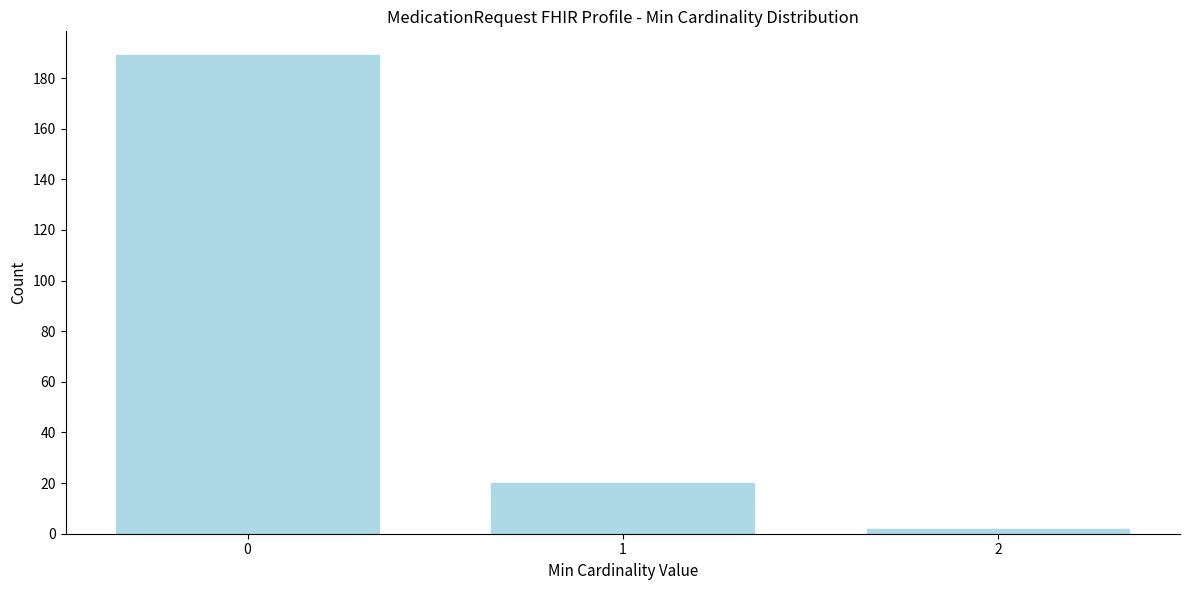

Reading left to right, transcribe all the data shown in this chart.

0=189	1=20	2=2